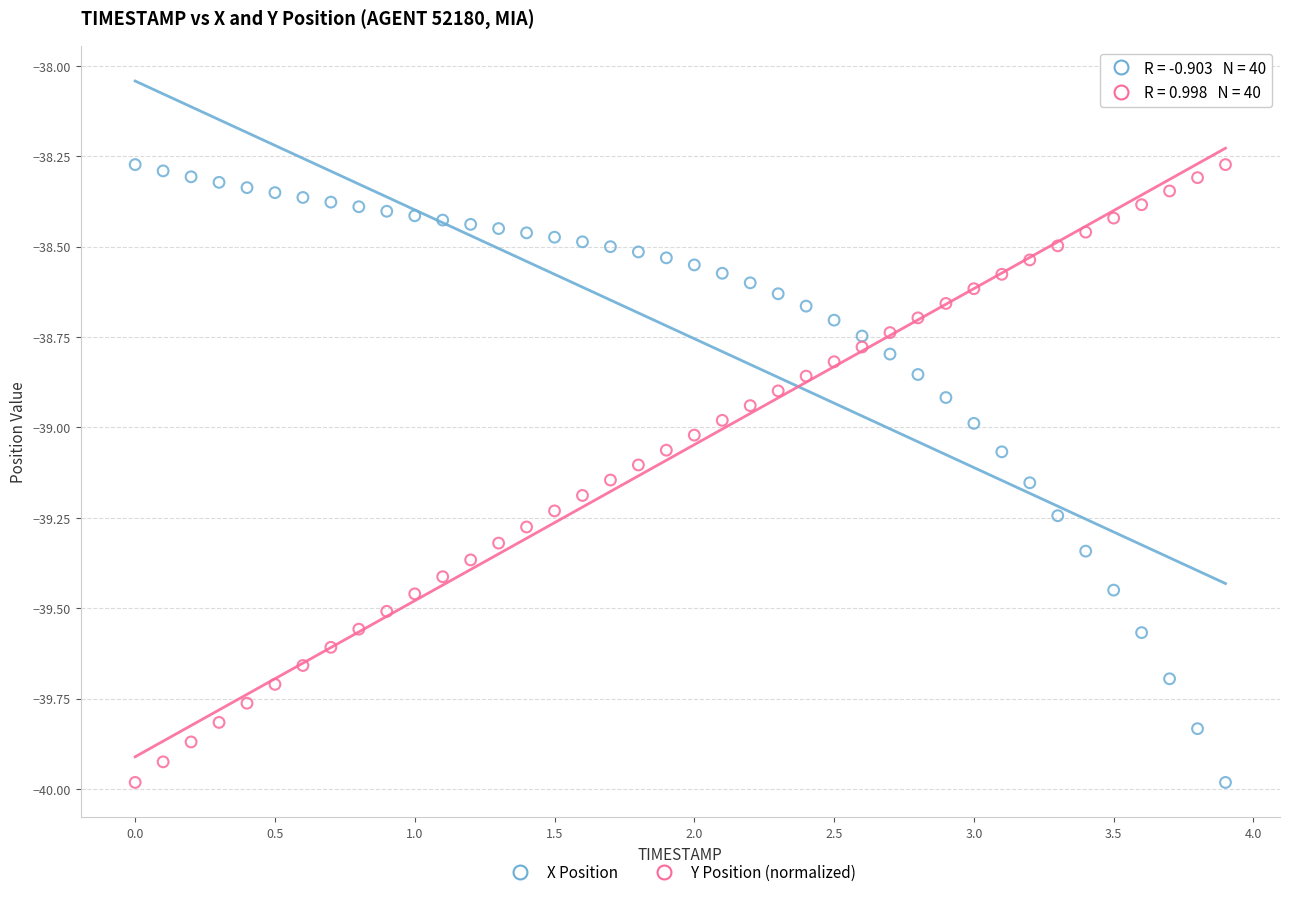

Across all data points, what is the range of Y values (max minus min)?

1.7